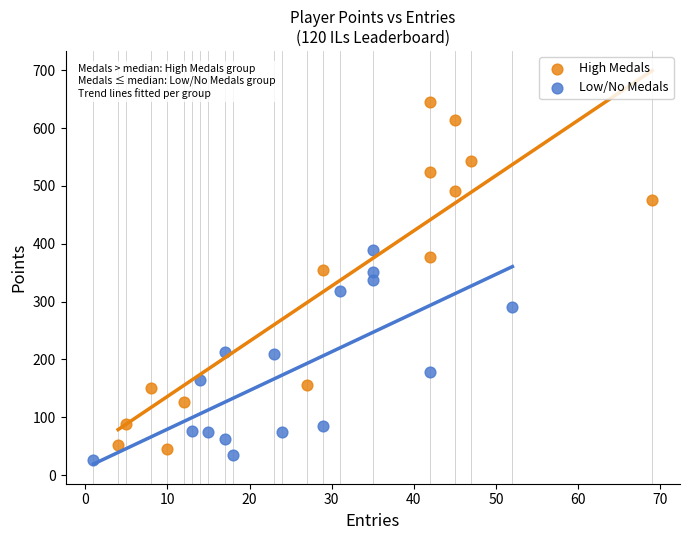

Which series has the widest spread of Y values?

High Medals